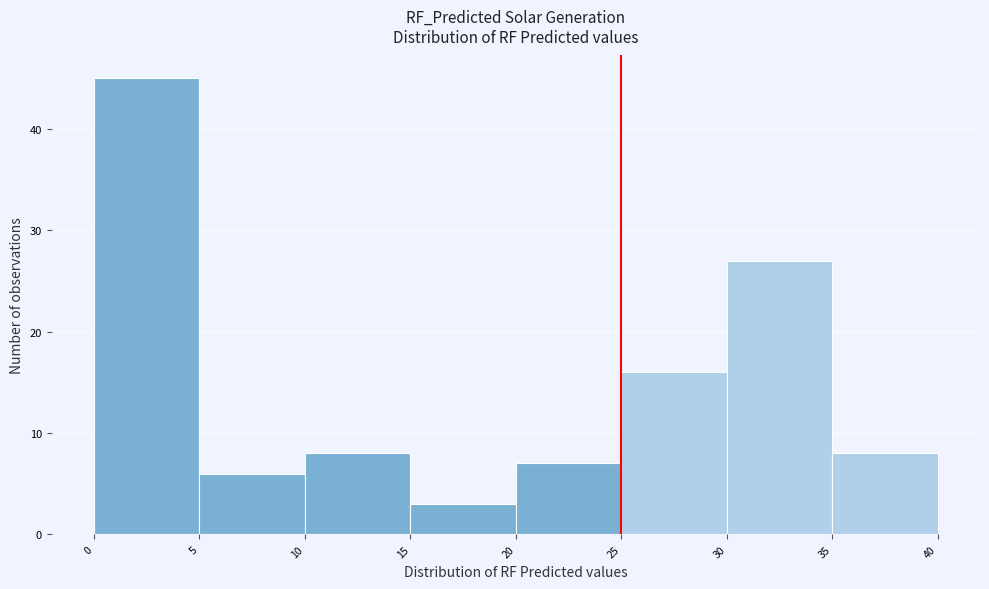

Reading left to right, transcribe this chart: for each bar, give the range it covers on the x-axis and its height. The values are not printed on the chart, so give them approximately, as read against the axis.

0 to 5: 45
5 to 10: 6
10 to 15: 8
15 to 20: 3
20 to 25: 7
25 to 30: 16
30 to 35: 27
35 to 40: 8